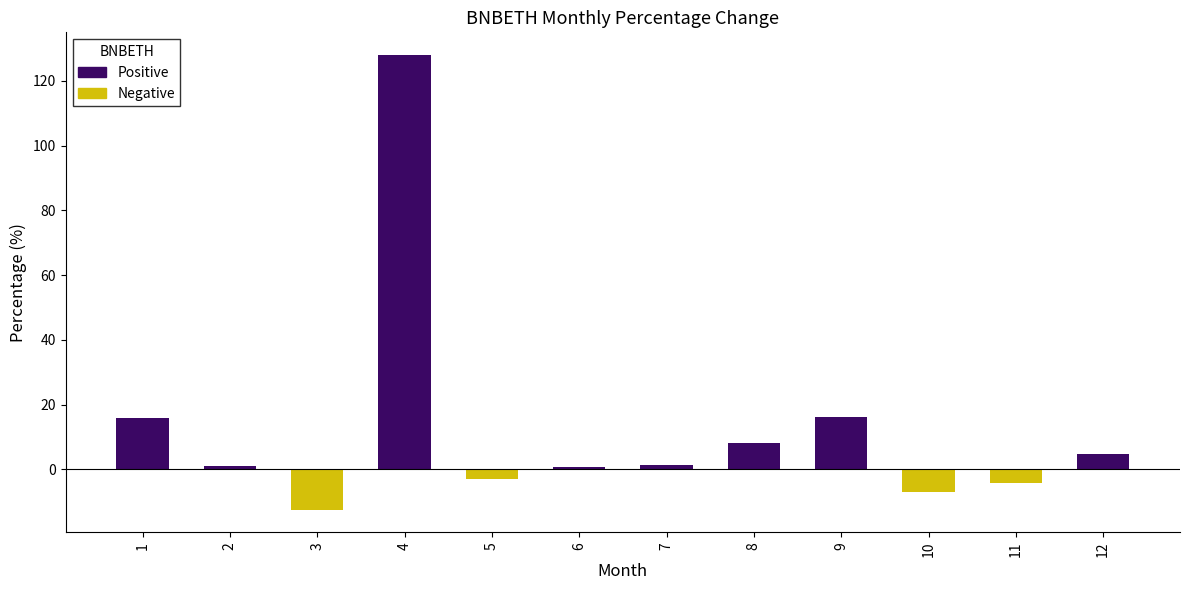

What is the value of the 5th bar from the left?

-3.1